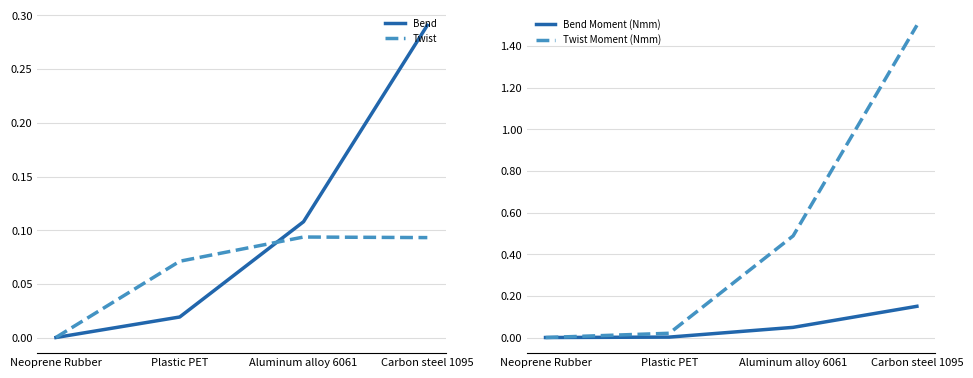

Between Neoprene Rubber and Plastic PET, which series saw the biggest shift?

Twist